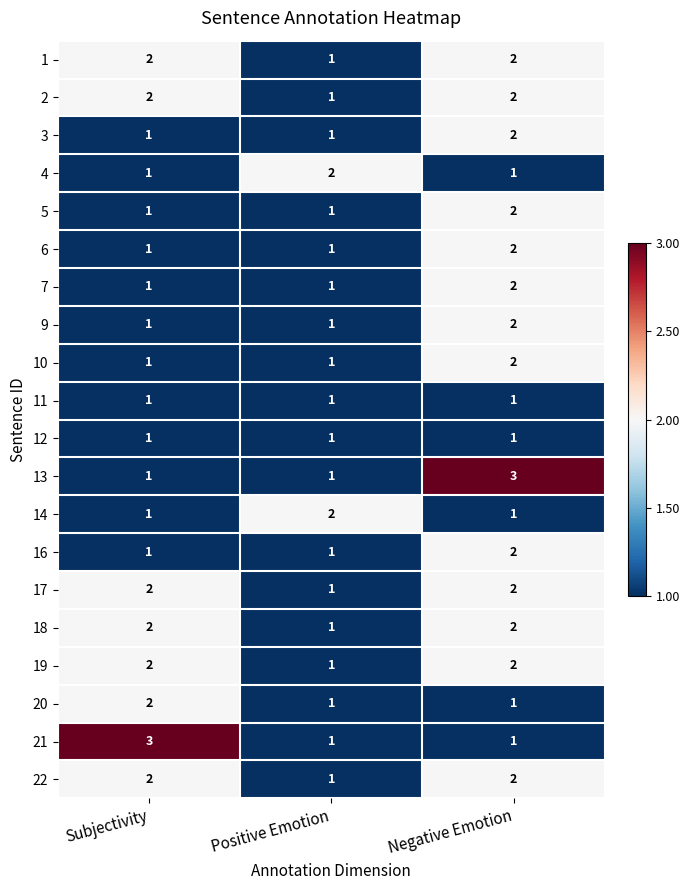

Is the value of 20 at Negative Emotion greater than the value of 18 at Negative Emotion?

No